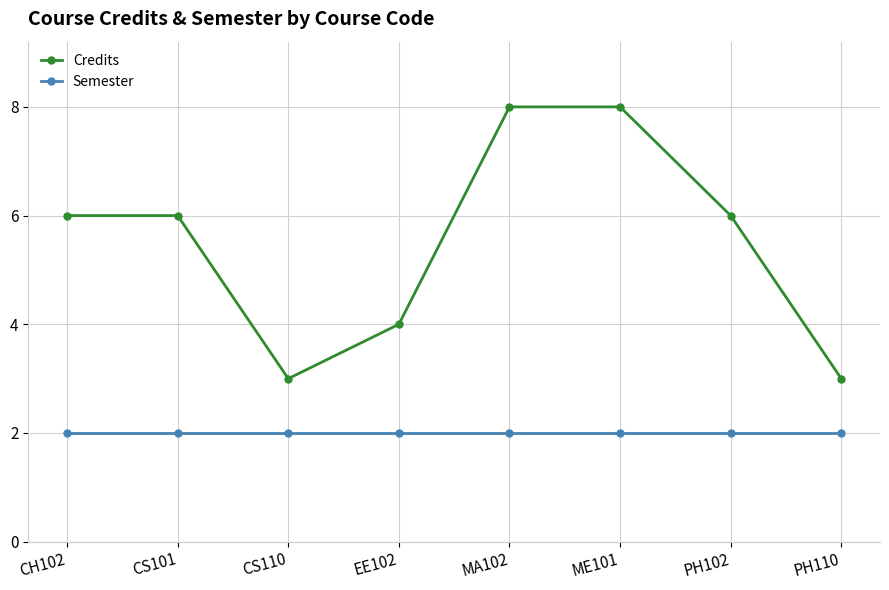

Count the Credits values in the range 4 to 8.

6